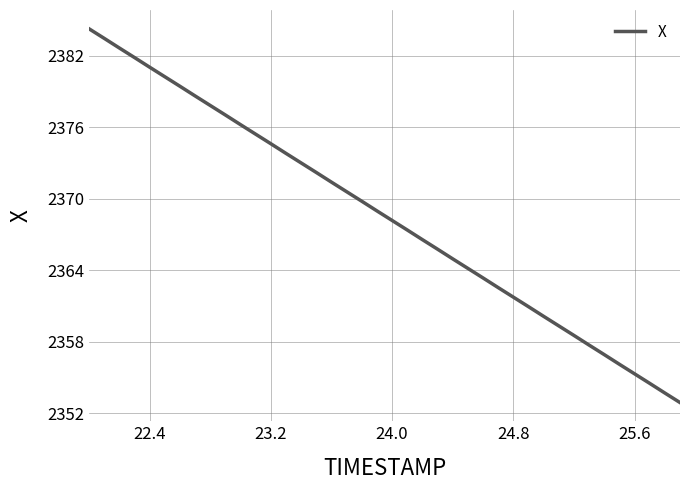

What is the minimum value shown in the chart?

2352.9